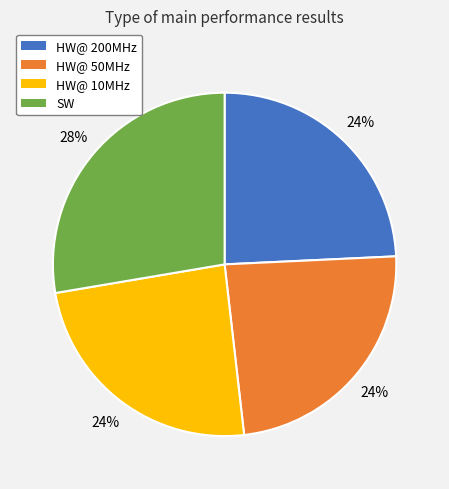

The HW@ 200MHz slice represents 39% of the pie. True or false?

False